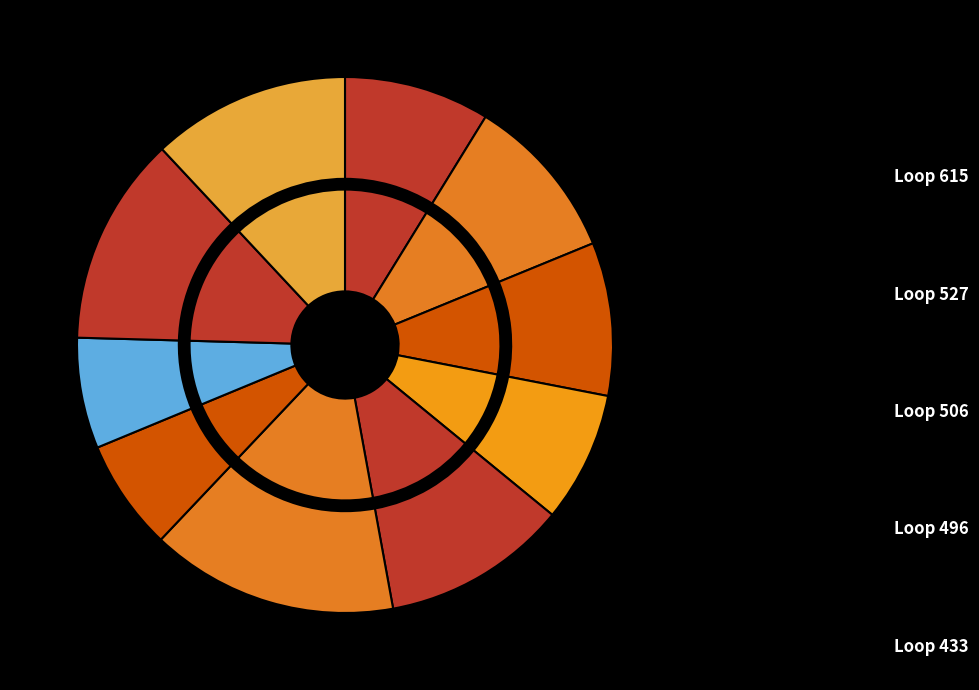

Does any single category account for the majority?

No